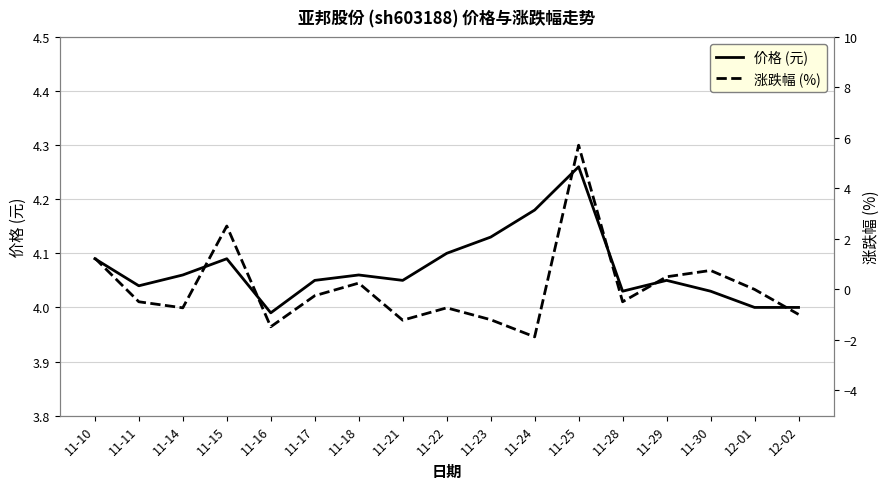

How many values in the 涨跌幅 (%) series exceed 0?

6